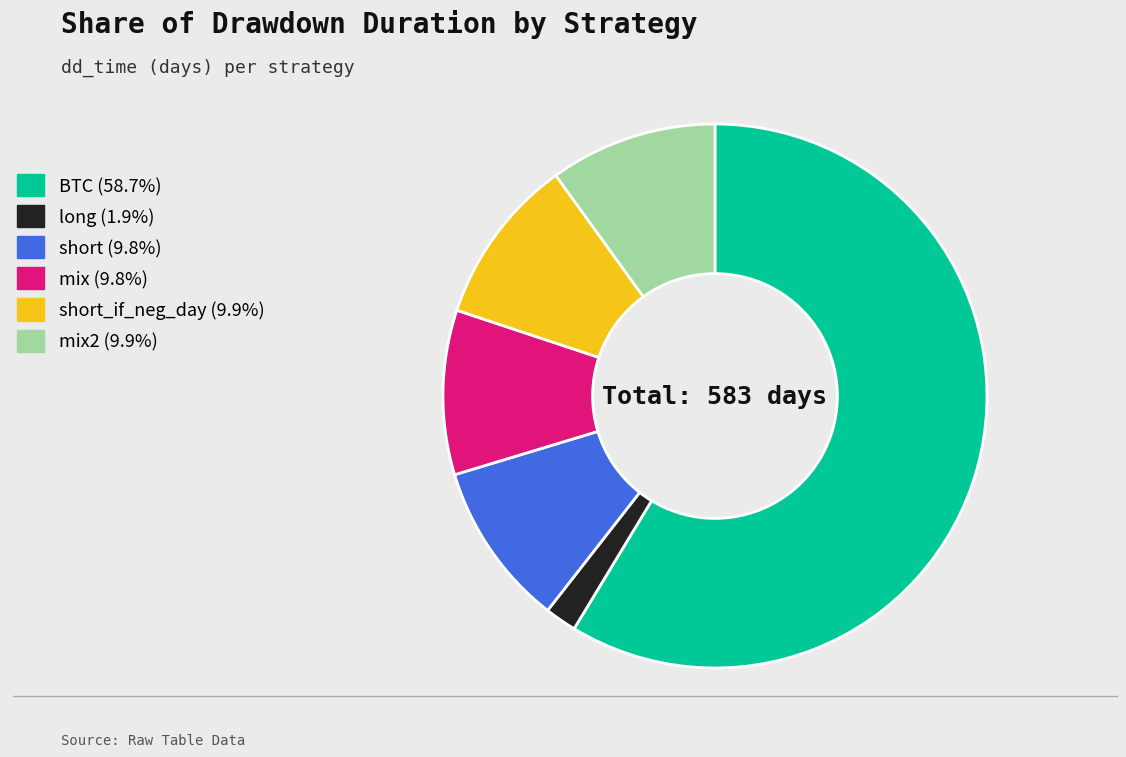

Do short_if_neg_day (9.9%) and short (9.8%) together represent more than half of the pie?

No